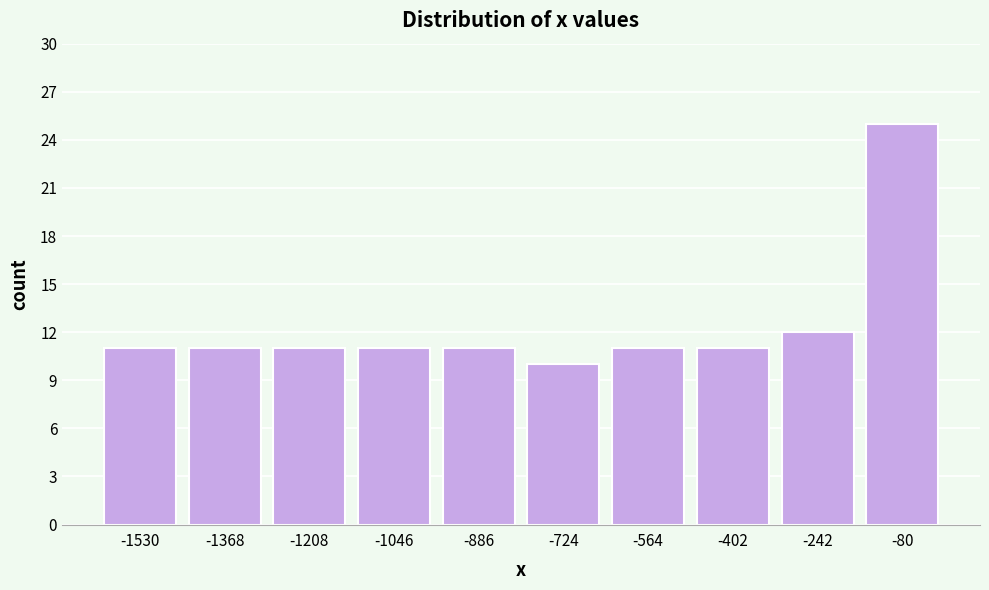

Which range on the x-axis has the tallest bar?

-160 to 0